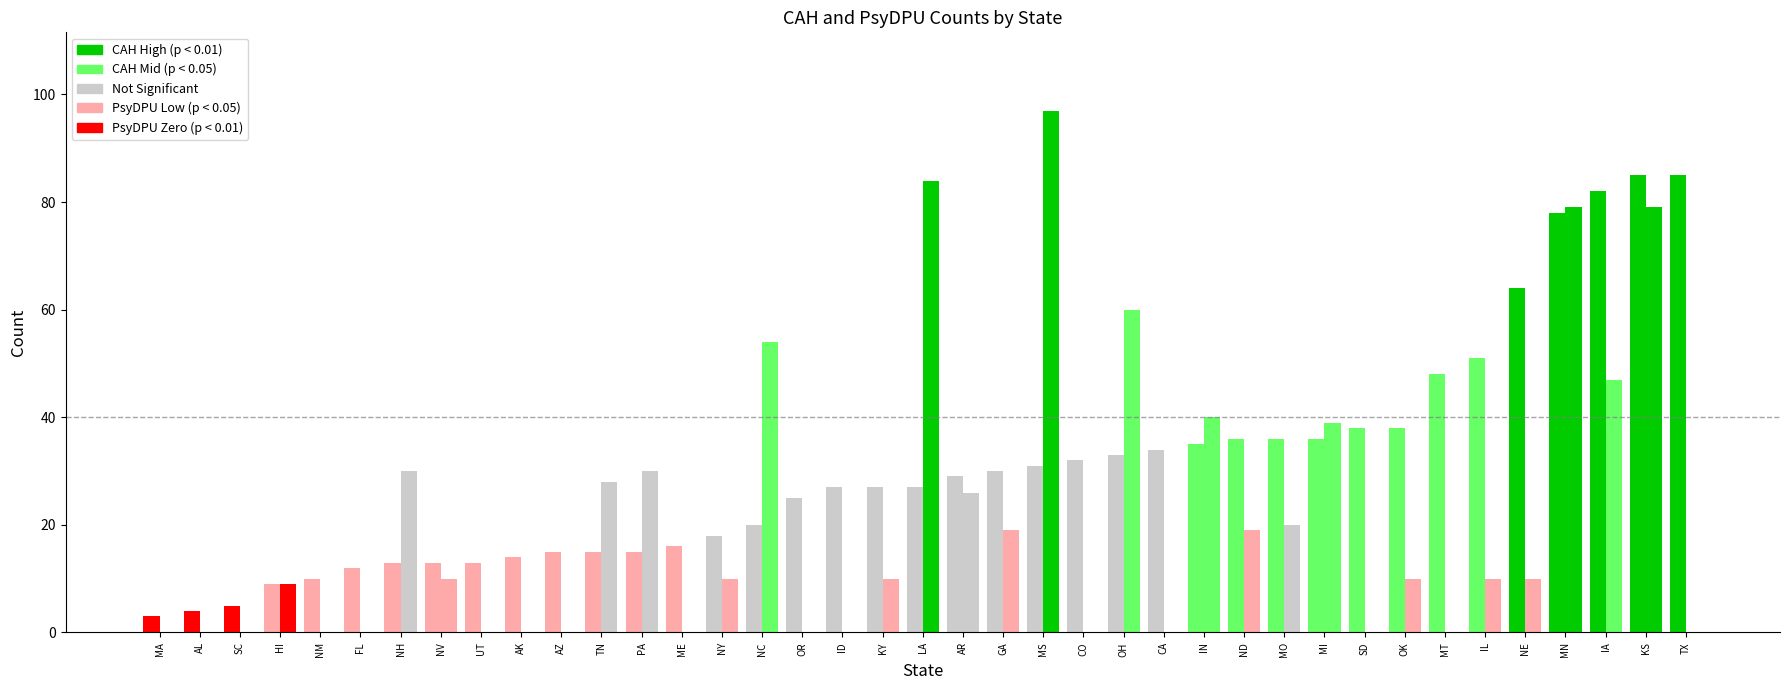

How many values in PsyDPU are above zero?

23